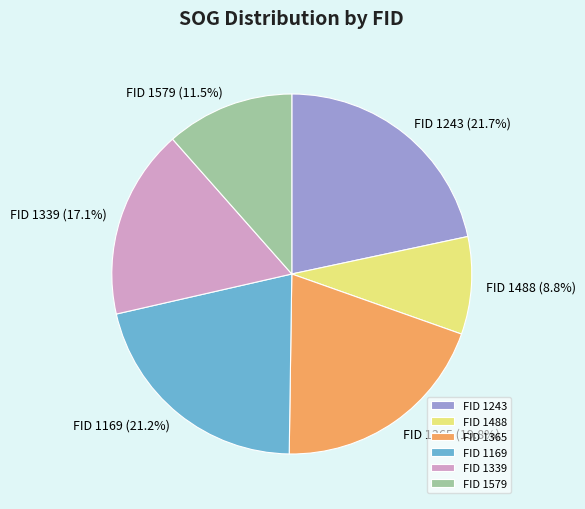

Between FID 1243 and FID 1488, which is larger?

FID 1243